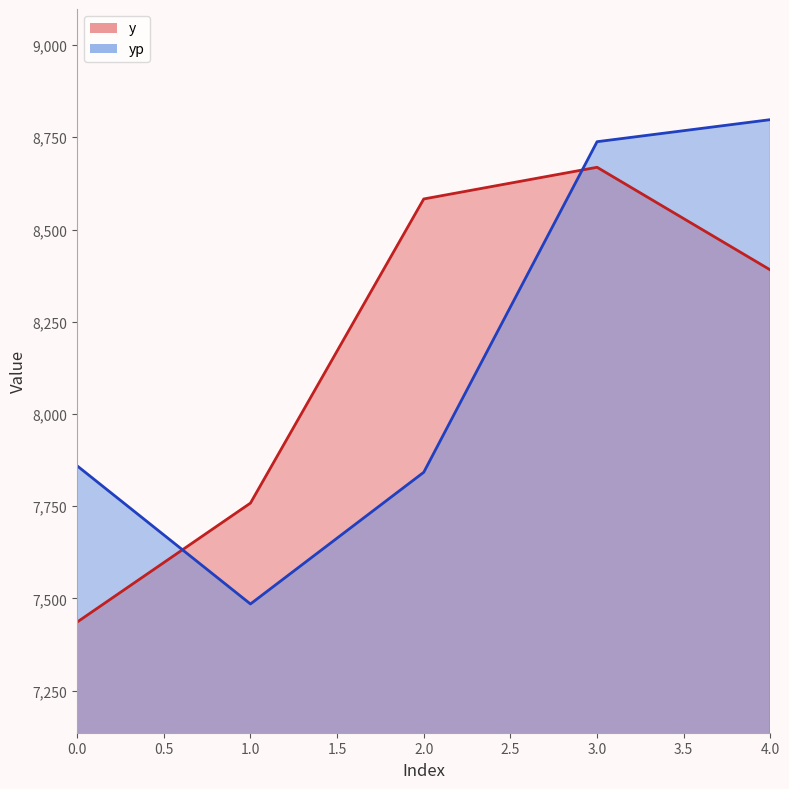

Between 0 and 4, which series saw the biggest shift?

y